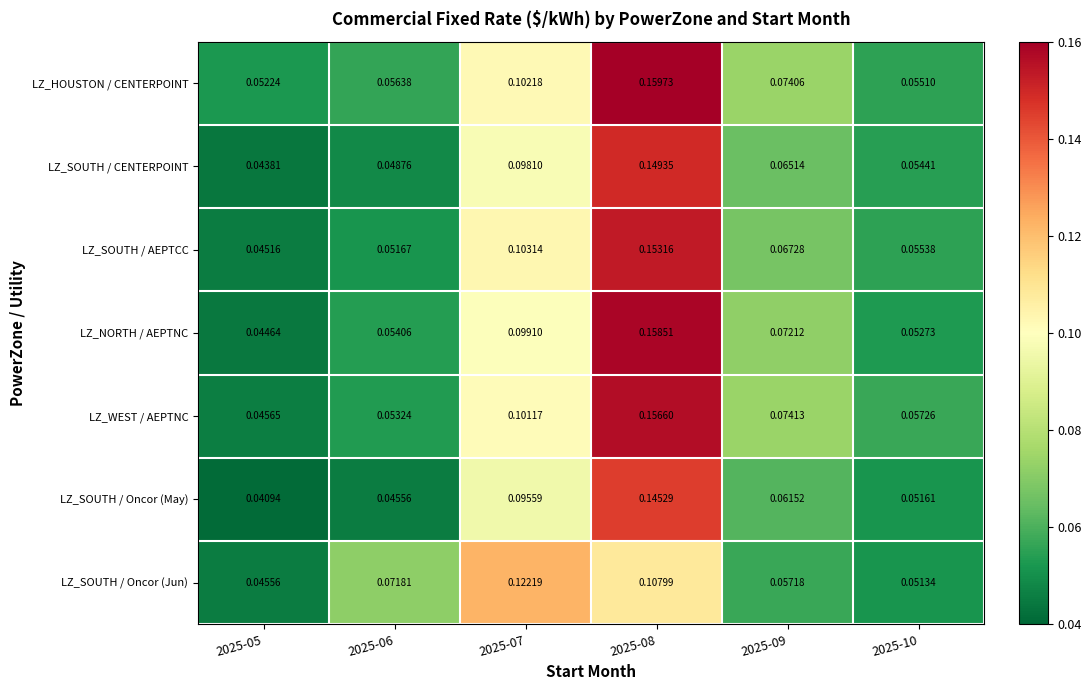

List the series in order of their peak value, highest first.

LZ_HOUSTON / CENTERPOINT, LZ_NORTH / AEPTNC, LZ_WEST / AEPTNC, LZ_SOUTH / AEPTCC, LZ_SOUTH / CENTERPOINT, LZ_SOUTH / Oncor (May), LZ_SOUTH / Oncor (Jun)